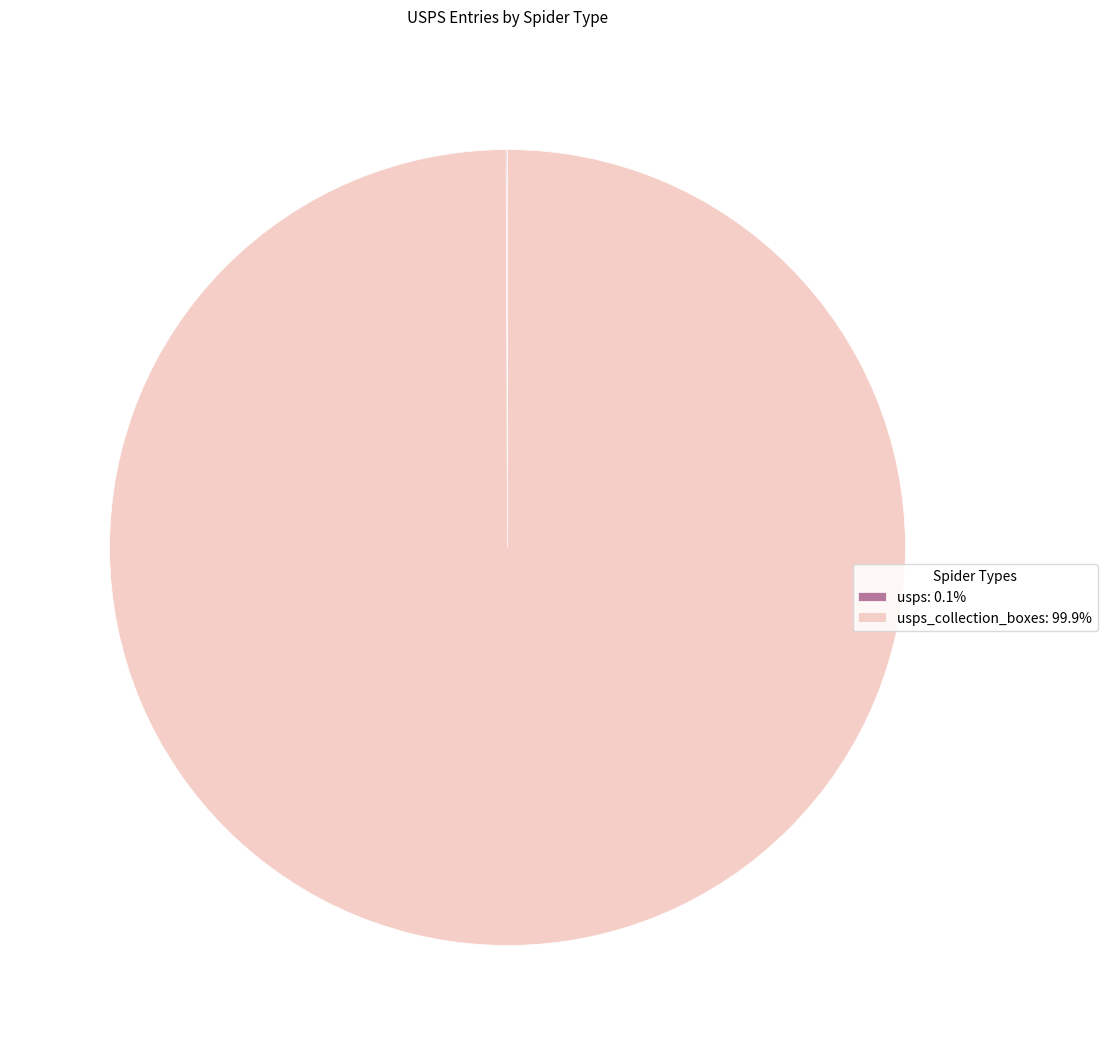

Is there any slice that represents more than half of the pie?

Yes